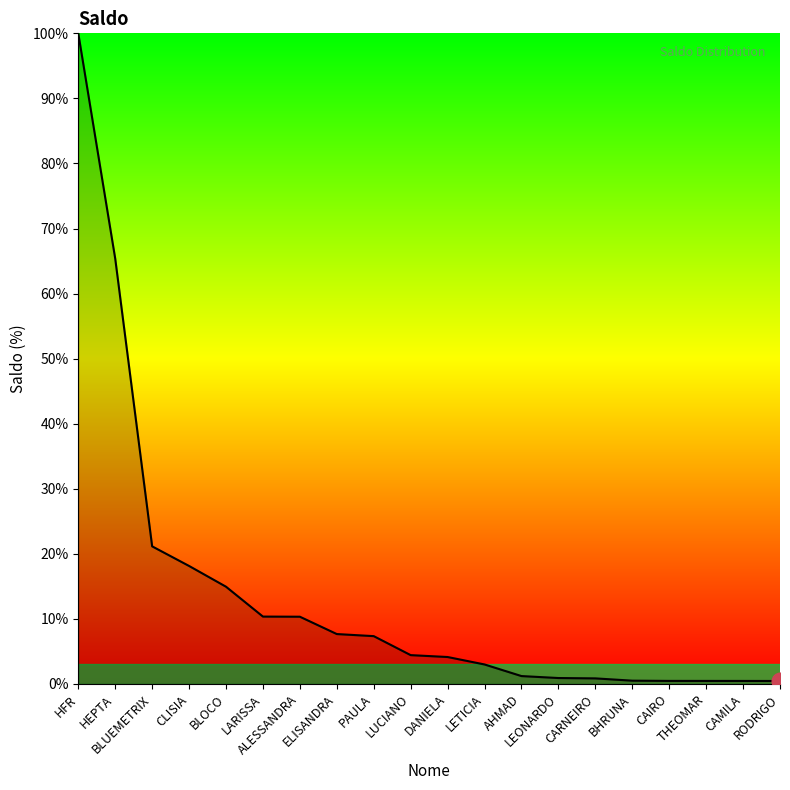

What is the greatest value displayed?

100.0